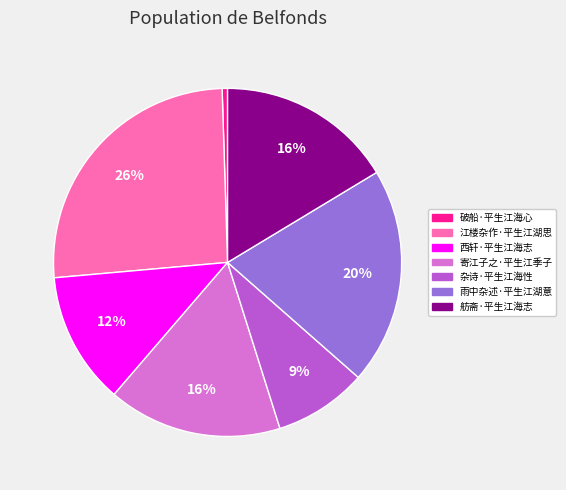

Is there a majority slice in this chart?

No